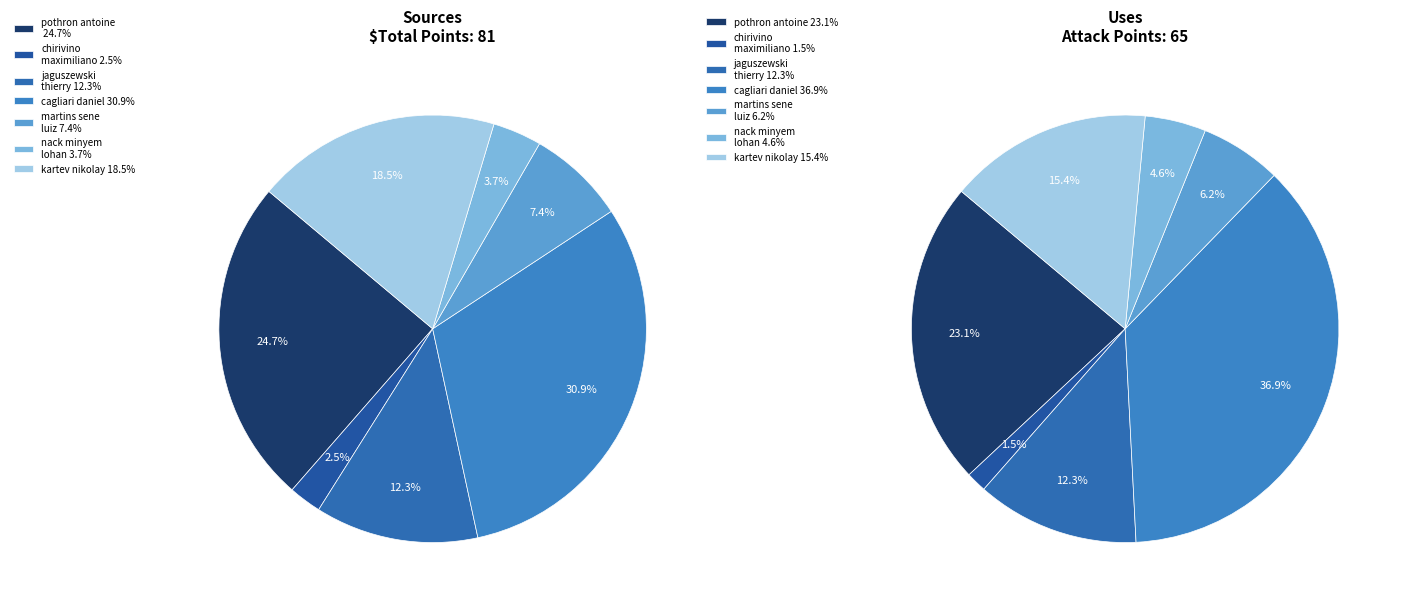

How many segments does this pie chart have?

7